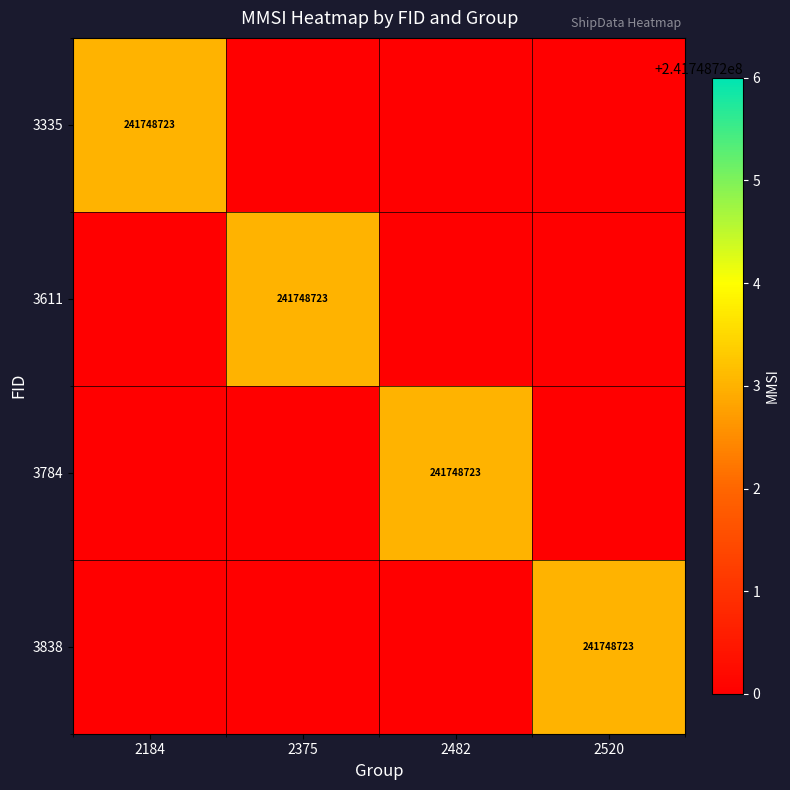

What is the spread (max minus min) of values at 2520?

241748723